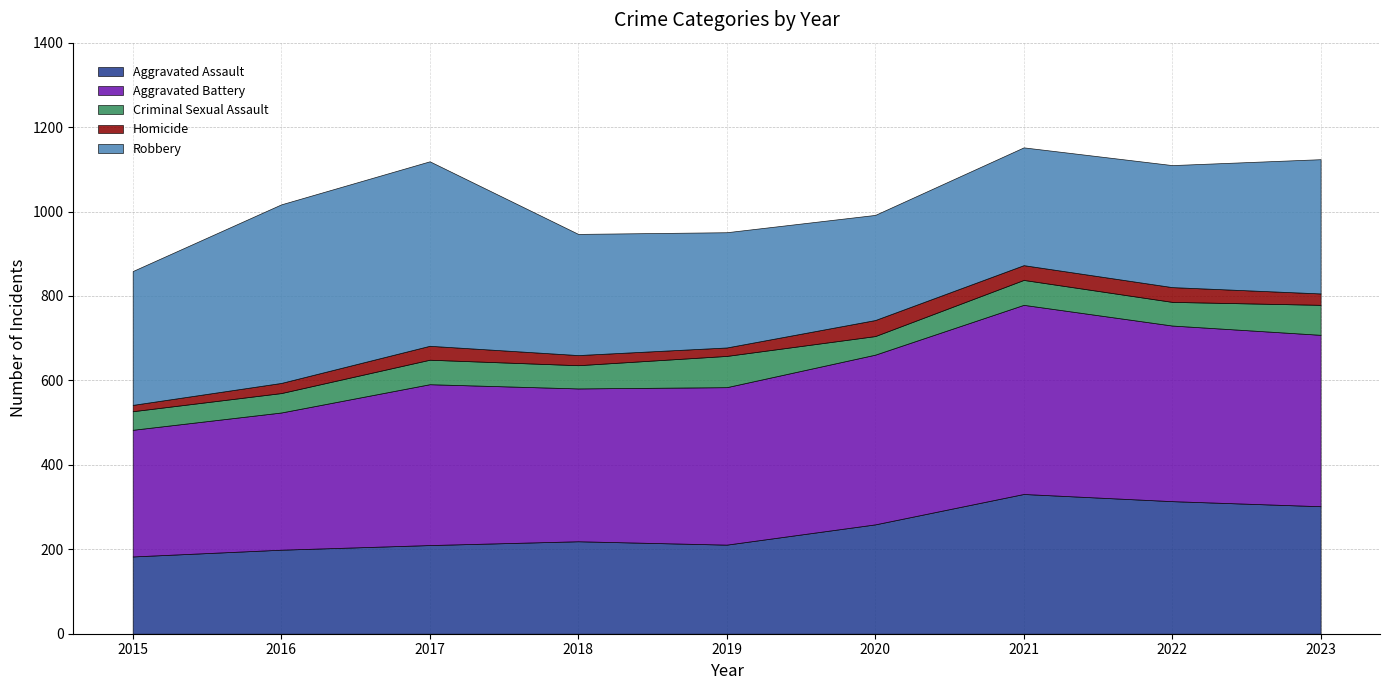

At which category is the sum across all series the highest?

2021